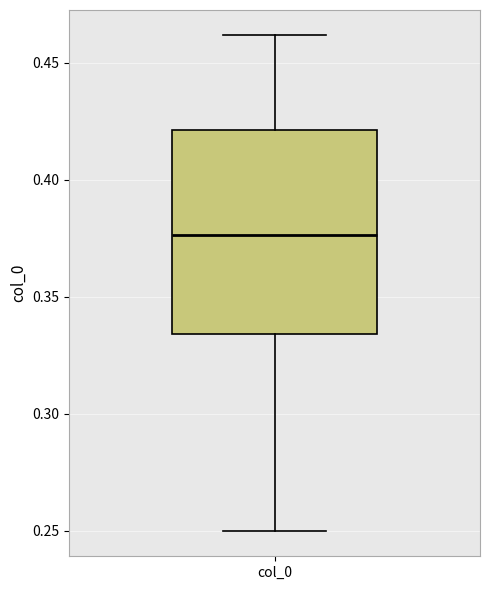

Where does the median line of the box for col_0 sit on the y-axis? The values are not printed on the chart, so give them approximately, as read against the axis.

0.375